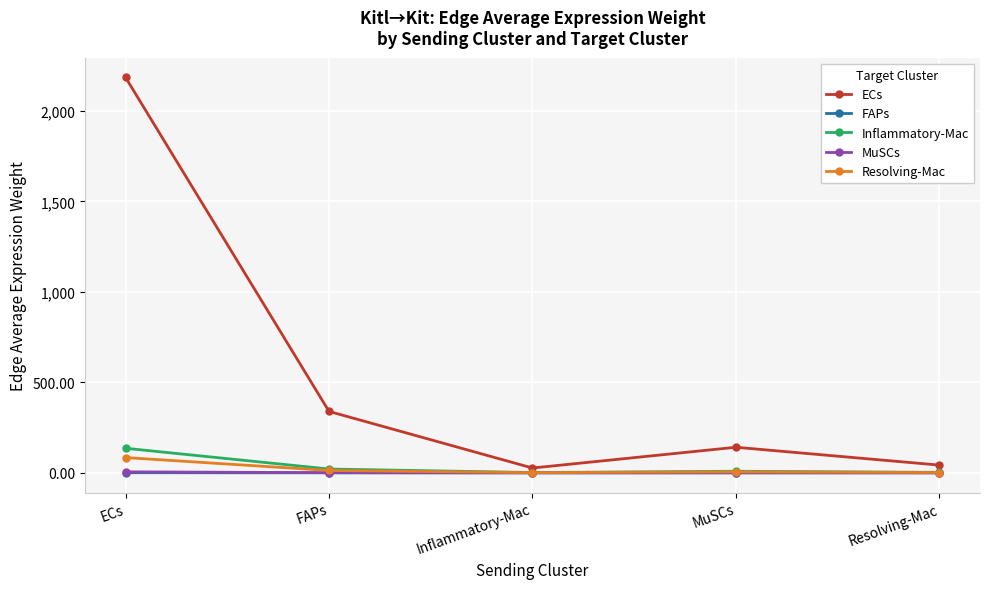

True or false: FAPs has more than 2 points higher than both neighbors.

False